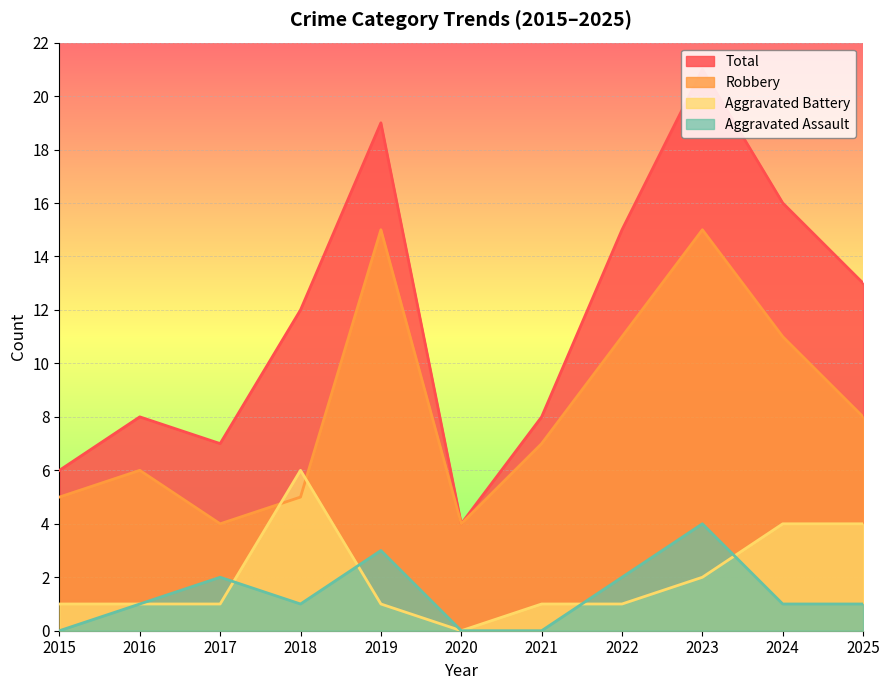

What is the value of the Aggravated Battery point at the 4th from the left?

6